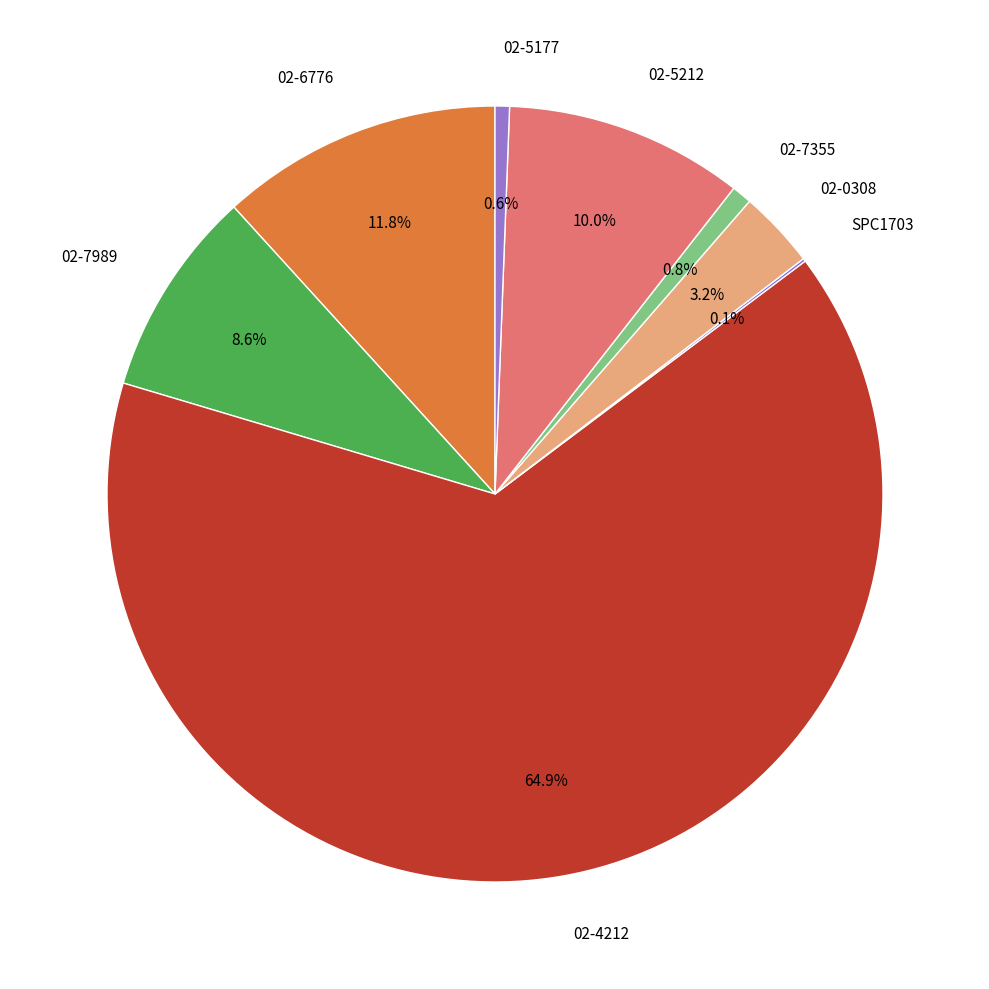

Which slice is the largest?

02-4212